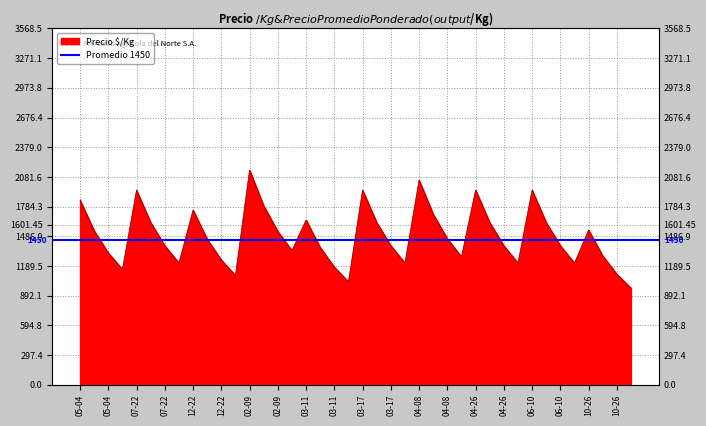

How many interior local valleys (lower than both neighbors) does the data have?

9